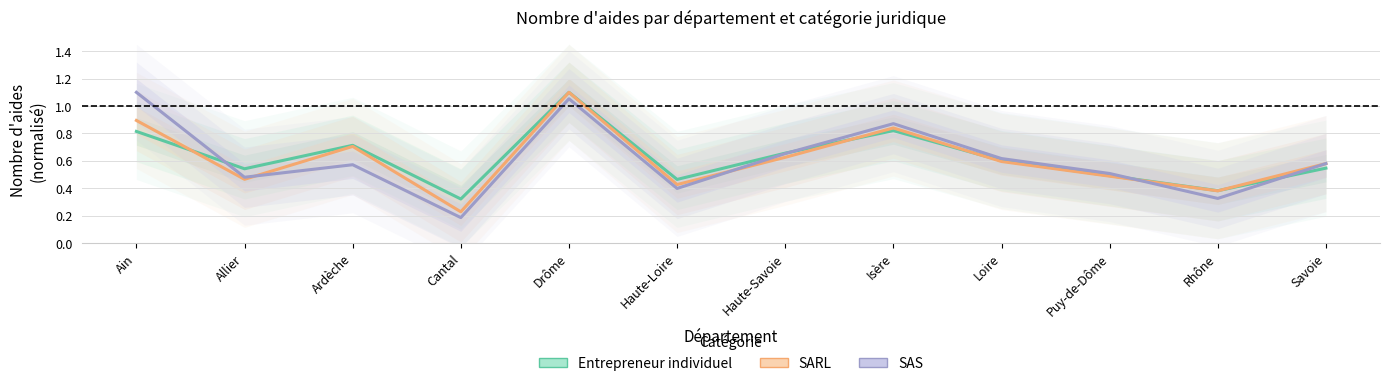

What are all the series names shown in the legend?

Entrepreneur individuel, SARL, SAS